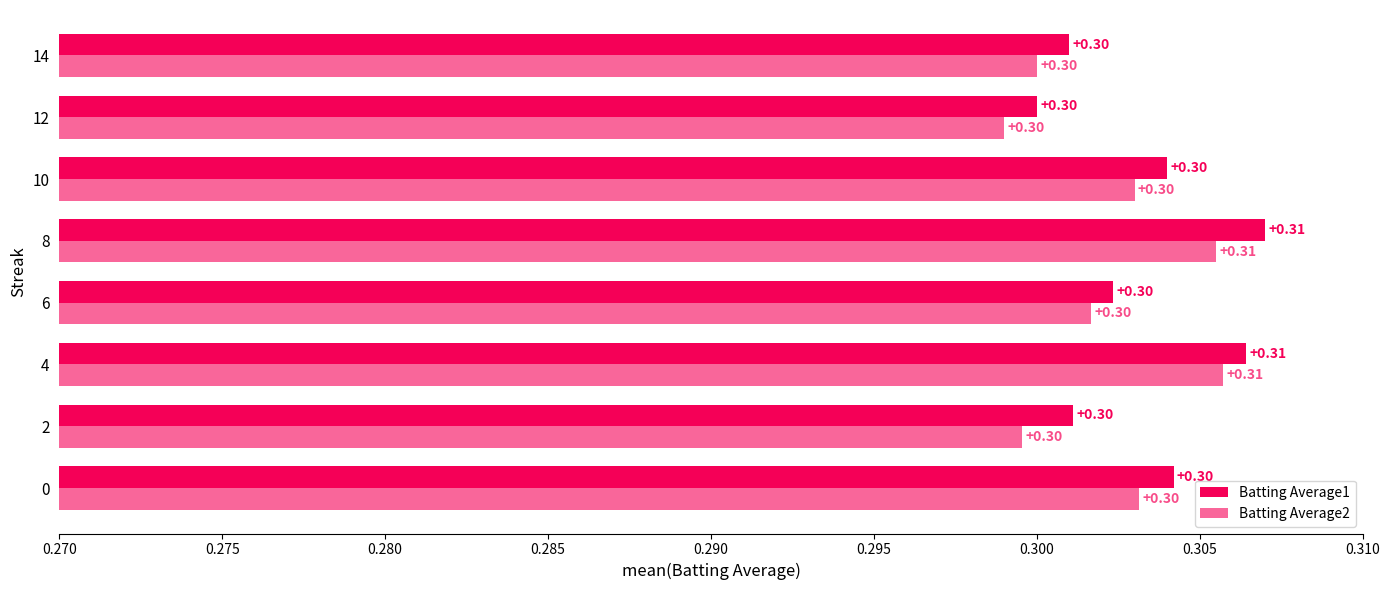

How many series are shown in this chart?

2